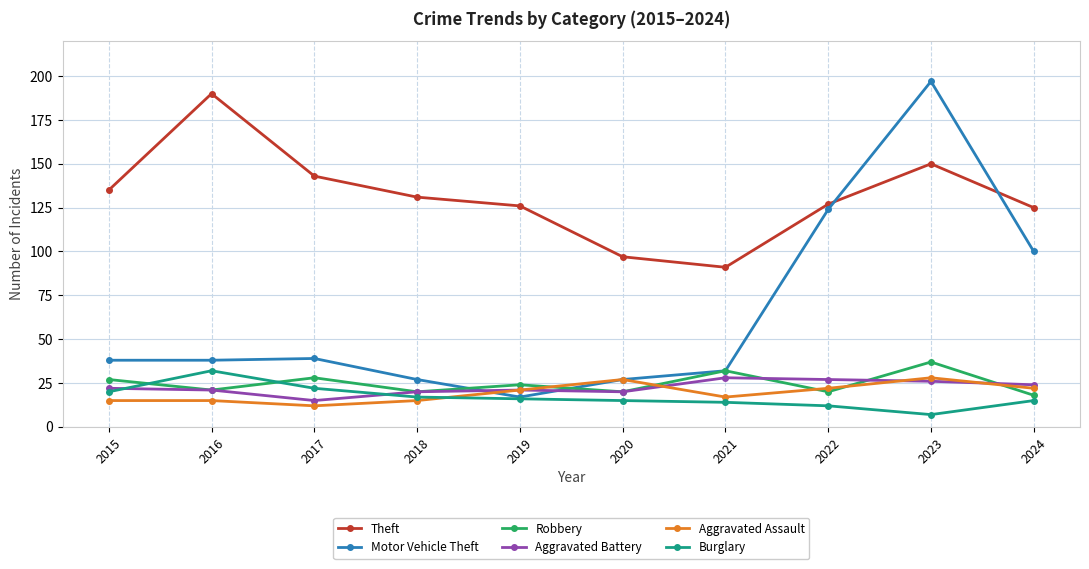

True or false: Motor Vehicle Theft has a value of 27 at 2018.

True